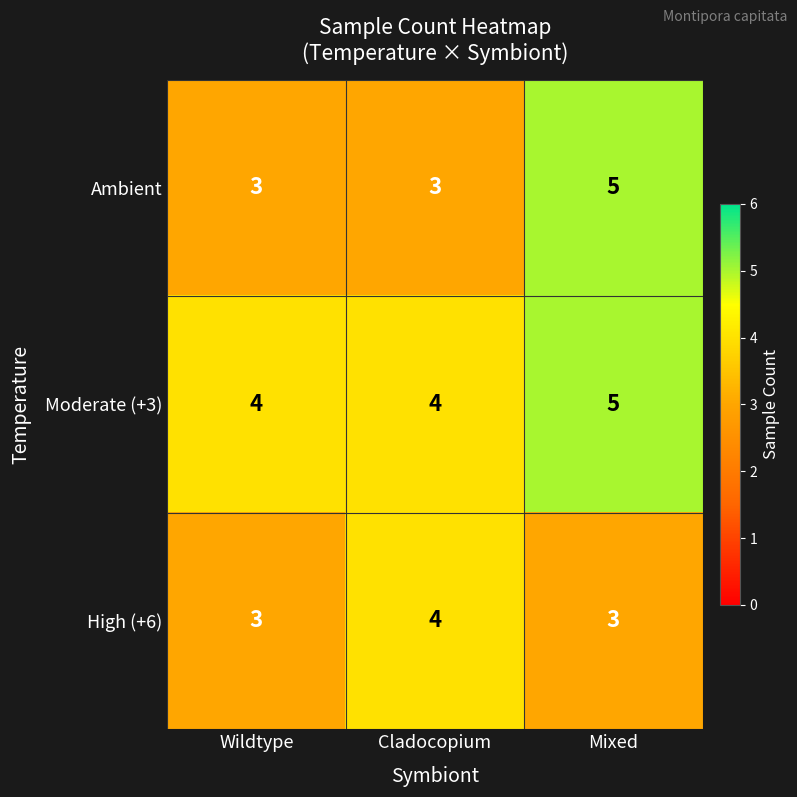

Which label corresponds to the largest value in the chart?

Mixed